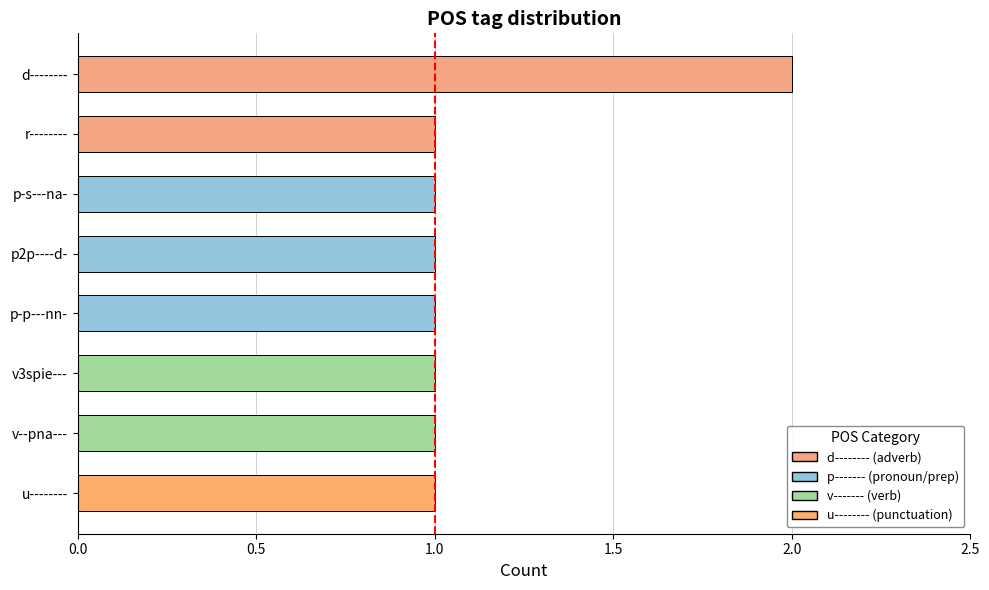

Reading bottom to top, transcribe all the data shown in this chart.

u--------=1	v--pna---=1	v3spie---=1	p-p---nn-=1	p2p----d-=1	p-s---na-=1	r--------=1	d--------=2